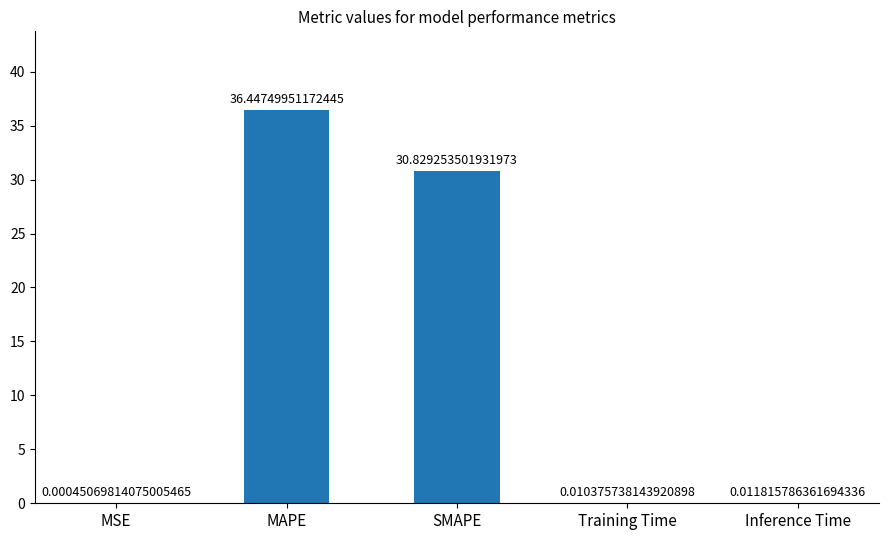

The value at MAPE is 36.4. True or false?

True